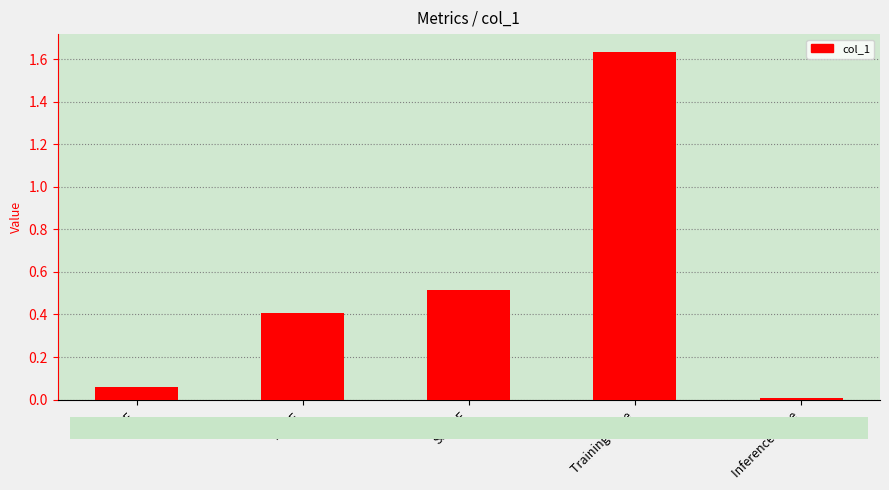

Is it true that the value at Inference Time is 0.0?

True